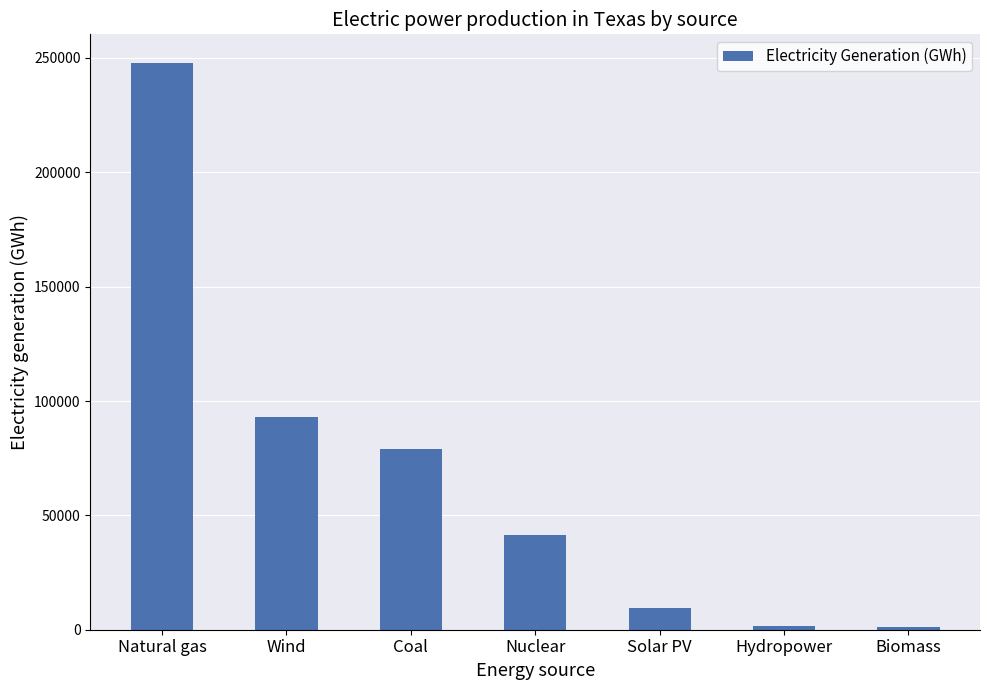

What position from the left is Biomass?

7